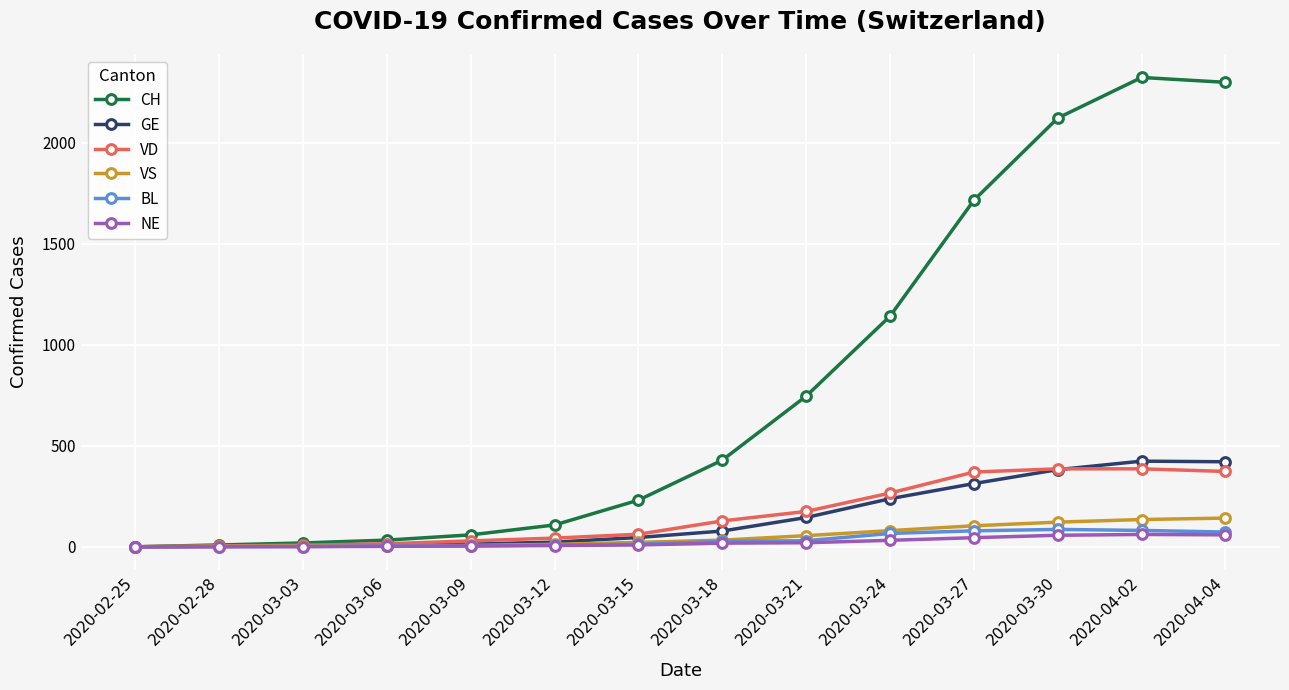

Is the value of GE at 2020-02-28 greater than the value of VD at 2020-03-30?

No